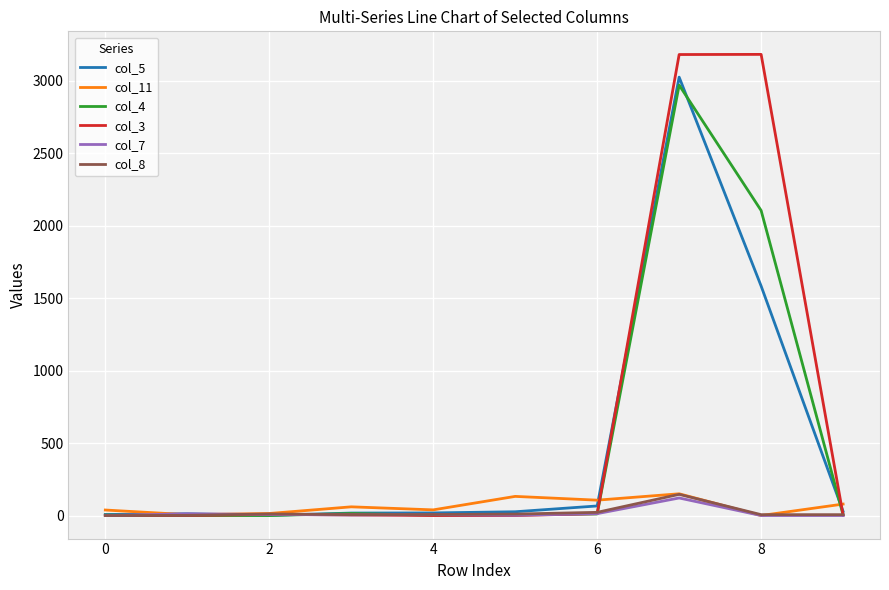

What is the maximum value shown in the chart?

3181